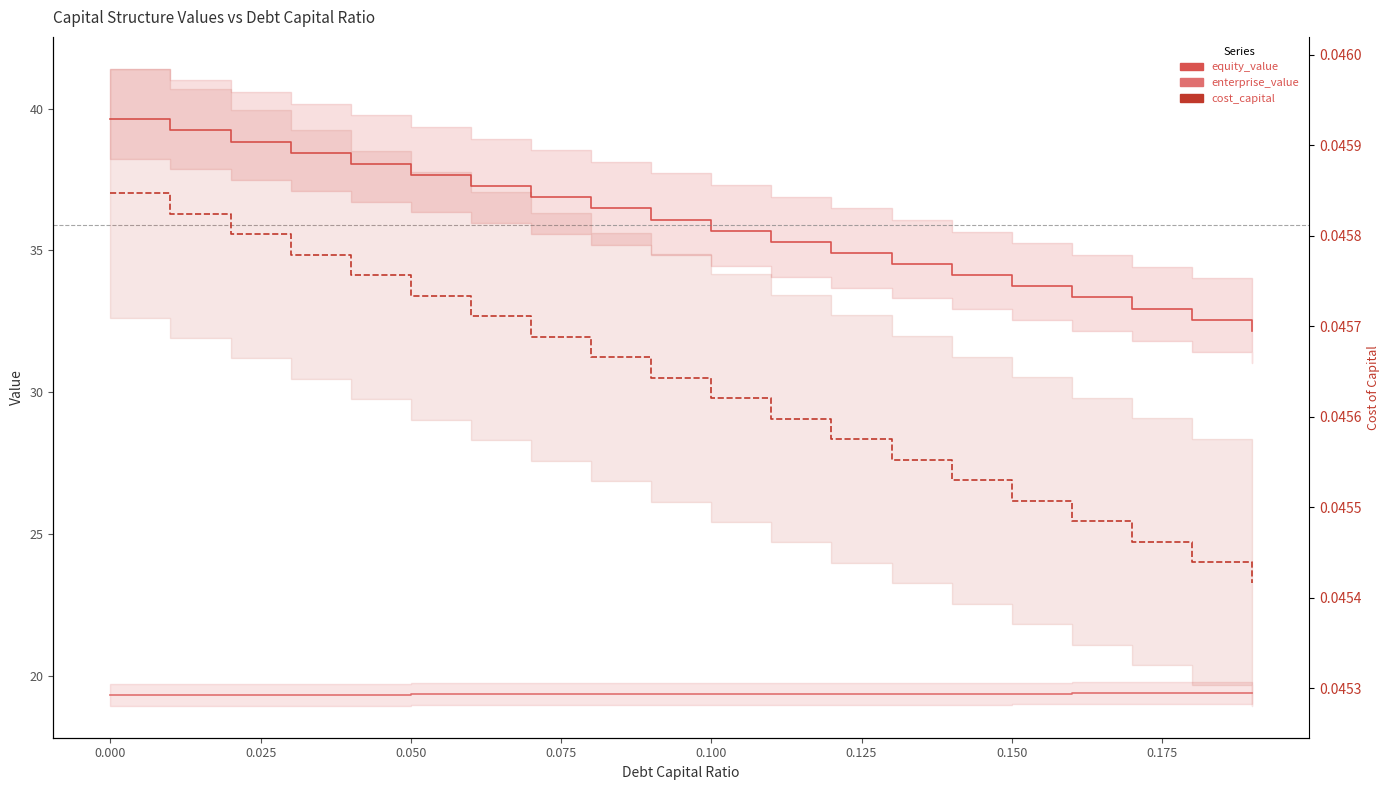

Reading right to left, transcribe all the data shown in this chart.

equity_value: 32.2	32.6	32.9	33.3	33.7	34.1	34.5	34.9	35.3	35.7	36.1	36.5	36.9	37.3	37.7	38.1	38.4	38.8	39.2	39.6
enterprise_value: 19.4	19.4	19.4	19.4	19.4	19.4	19.4	19.4	19.4	19.4	19.4	19.4	19.3	19.3	19.3	19.3	19.3	19.3	19.3	19.3
cost_capital: 0.0	0.0	0.0	0.0	0.0	0.0	0.0	0.0	0.0	0.0	0.0	0.0	0.0	0.0	0.0	0.0	0.0	0.0	0.0	0.0